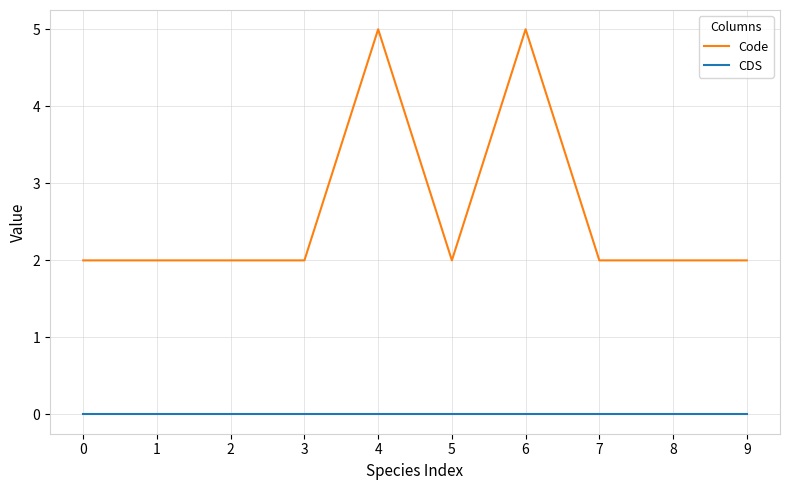

What is the difference between the maximum and minimum values in the Code series?

3